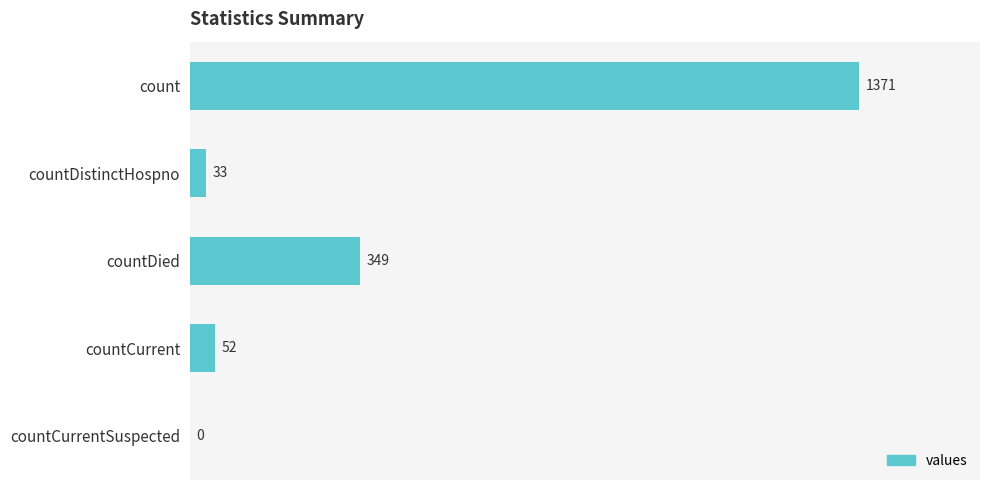

Does the chart contain stacked bars?

No